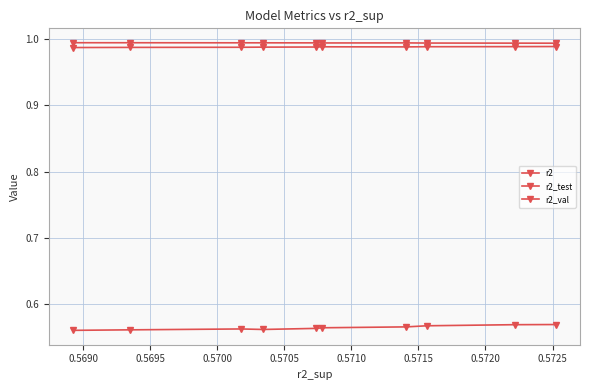

What is the average value of the r2_val series?

1.0